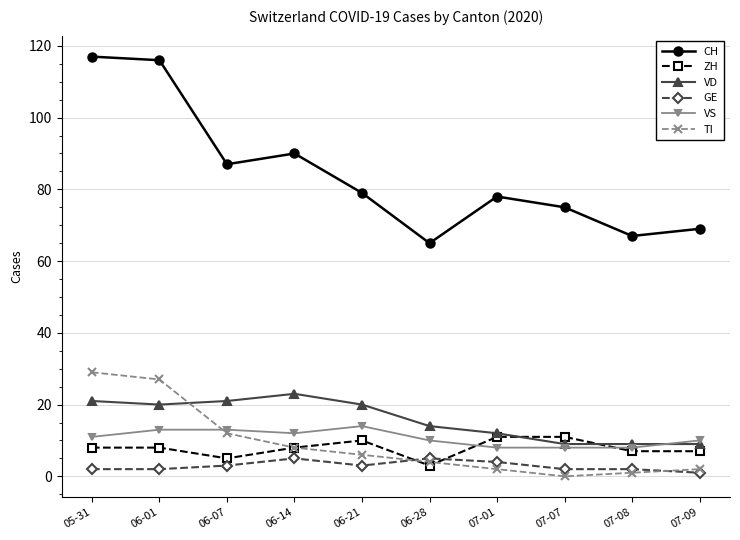

What is the average value of the TI series?

9